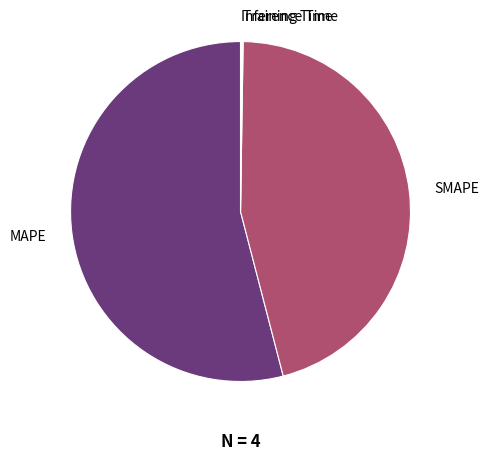

Is it true that MAPE is 62% of the pie?

False